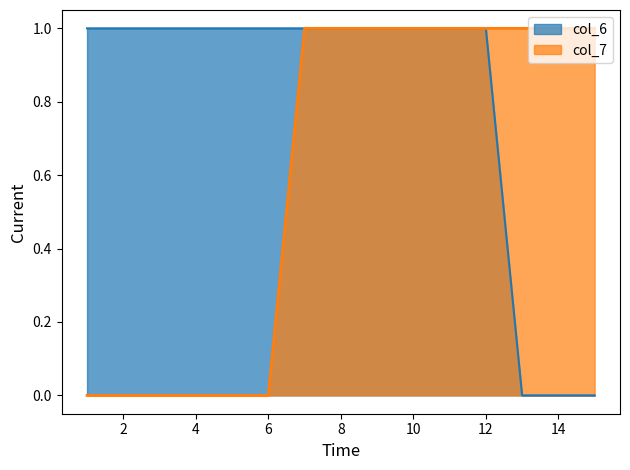

Which has a higher value, 2 or 15?

2